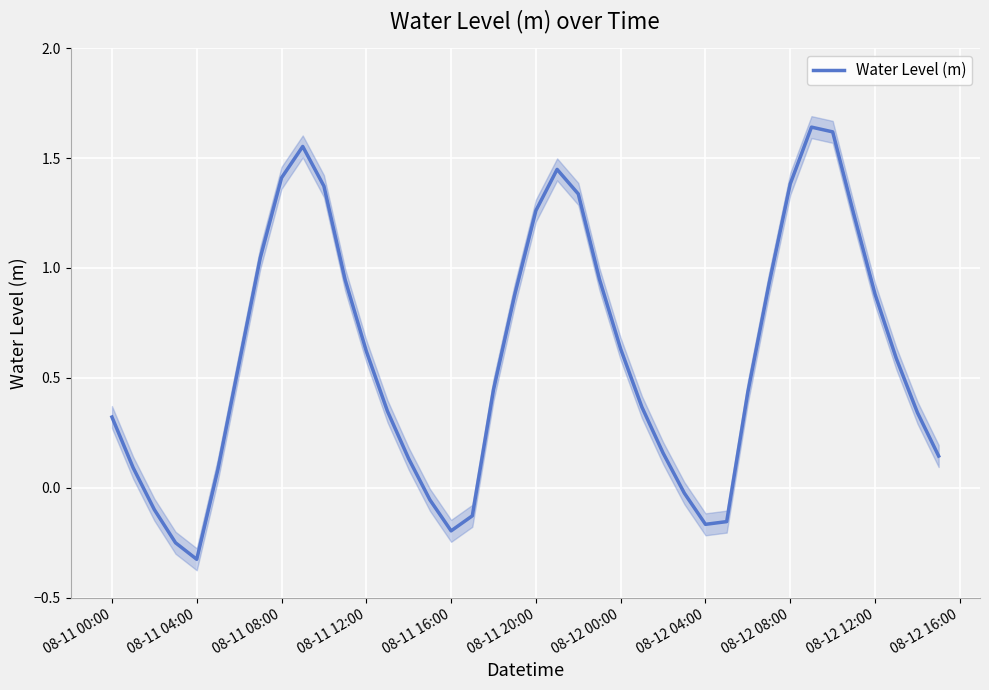

The Water Level (m) series shows 2.4 at 08-12 08:00. True or false?

False